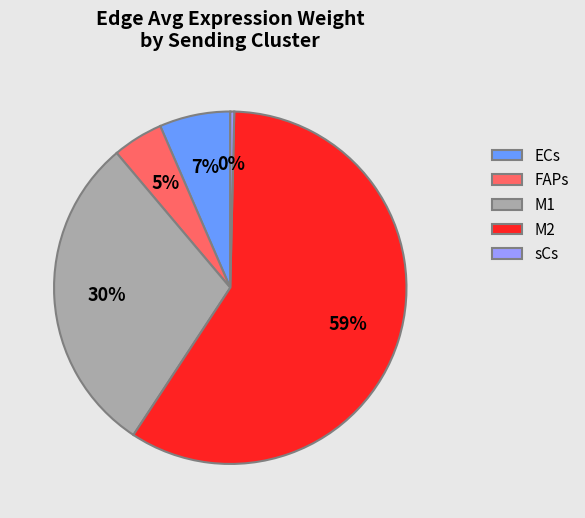

Does M1 account for over 50% of the chart?

No